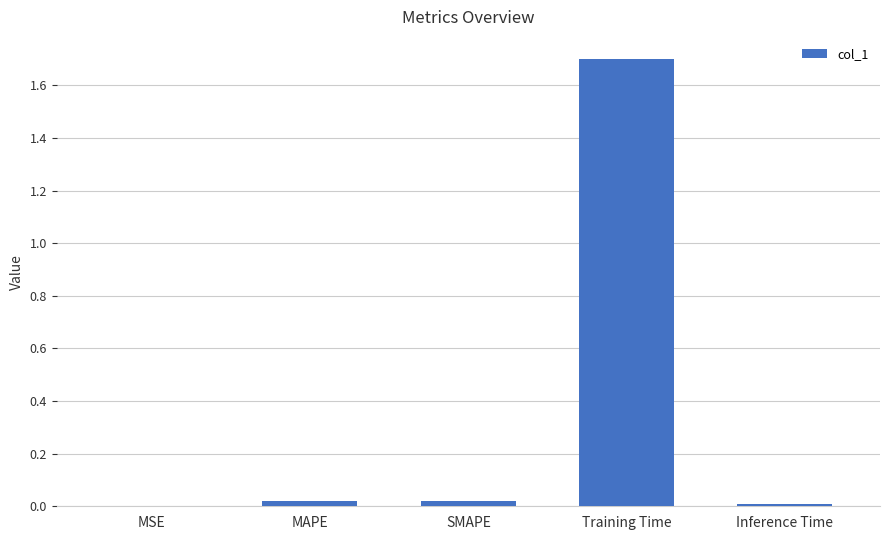

The value at MAPE is 0.0. True or false?

True